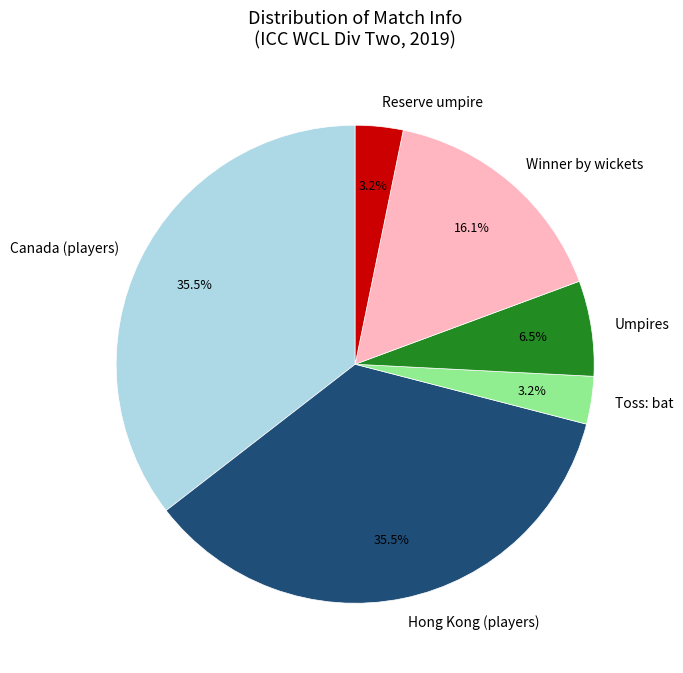

Does Winner by wickets account for over 50% of the chart?

No